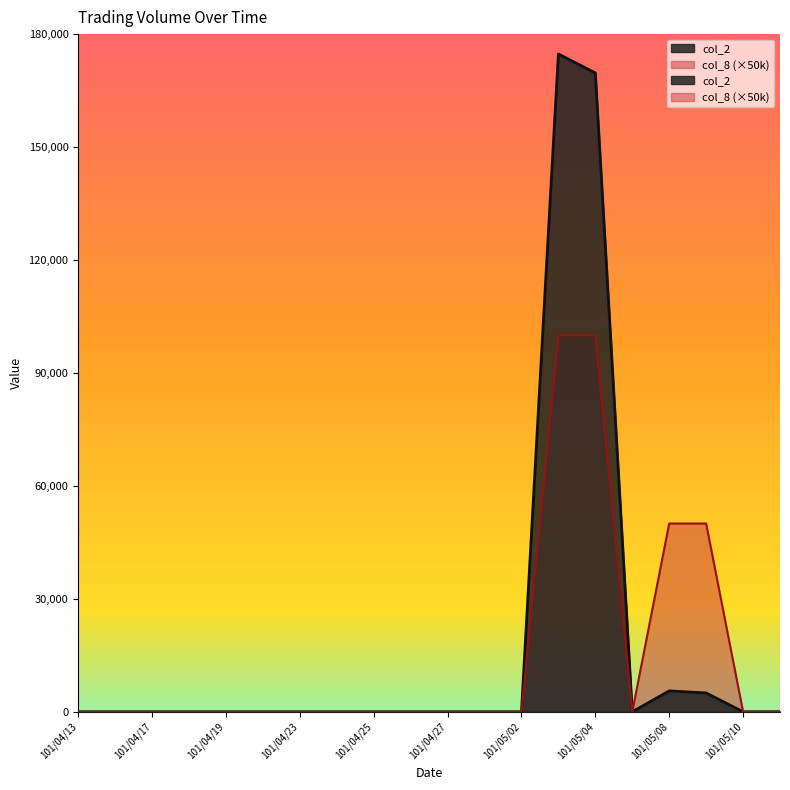

True or false: col_2 and col_8 cross at least once.

False